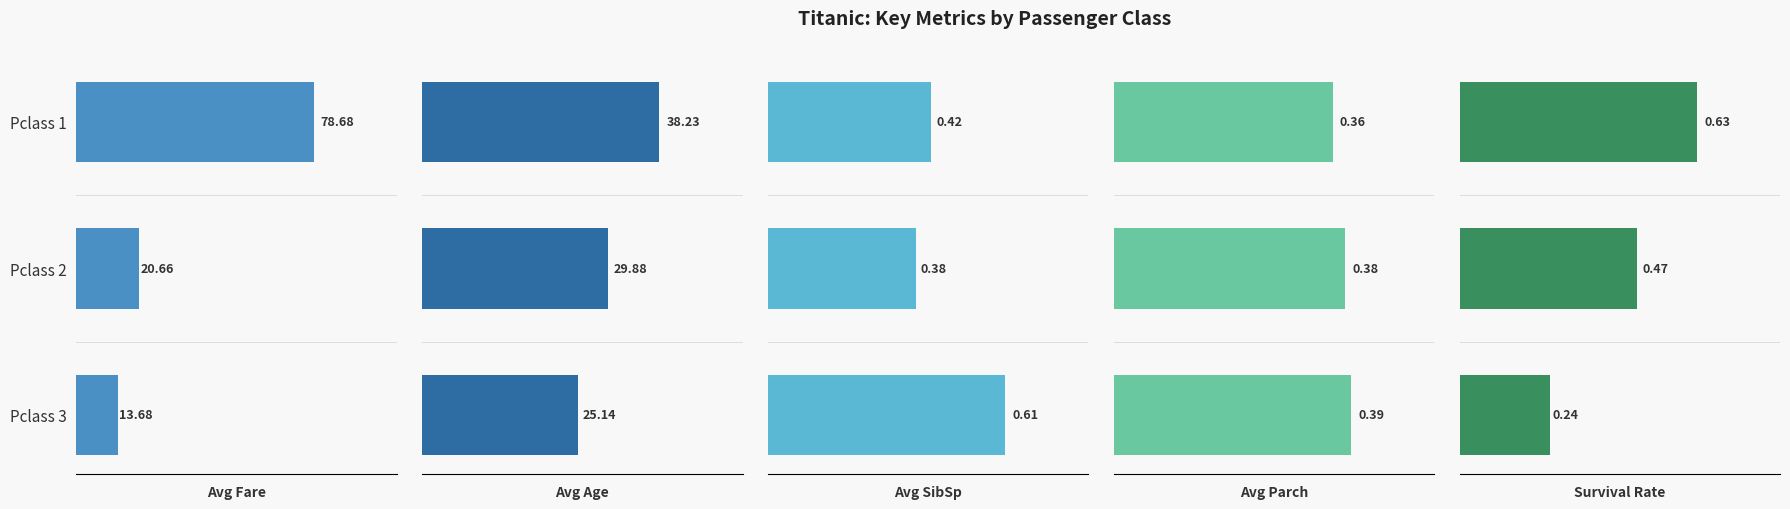

How many data points does each series have?

3